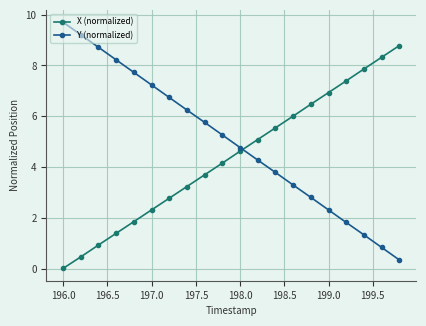

What is the difference between the second highest and minimum values in the X (normalized) series?

8.3